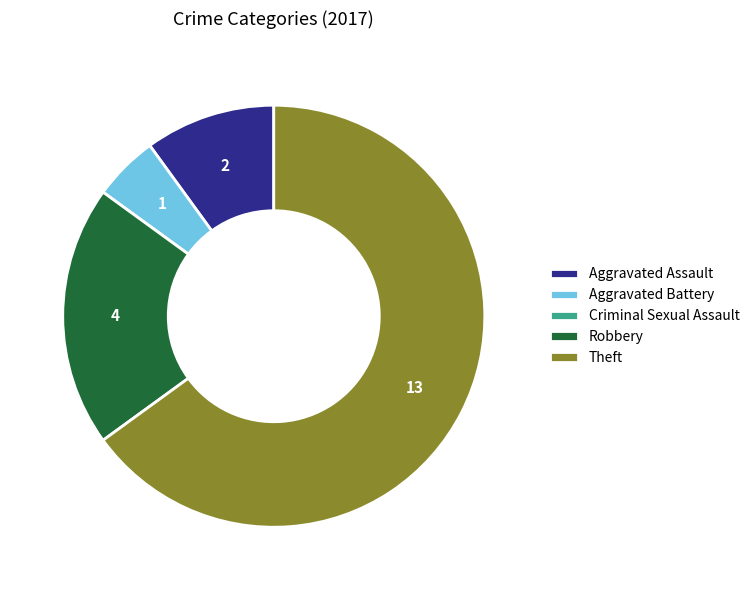

Is there a majority slice in this chart?

Yes